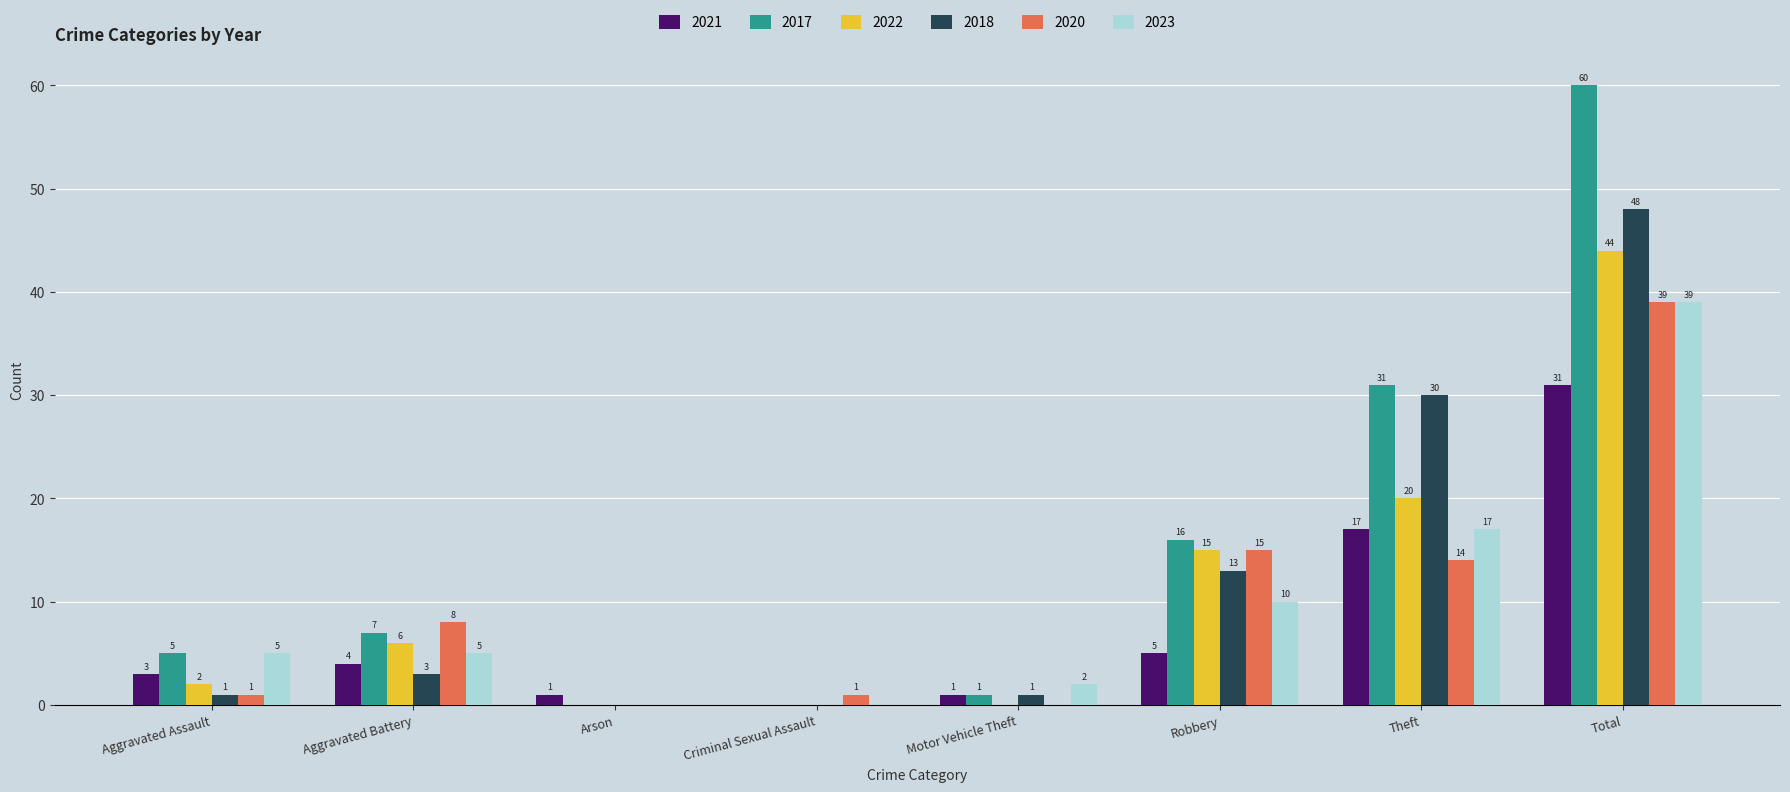

Count the number of data series in this chart.

6